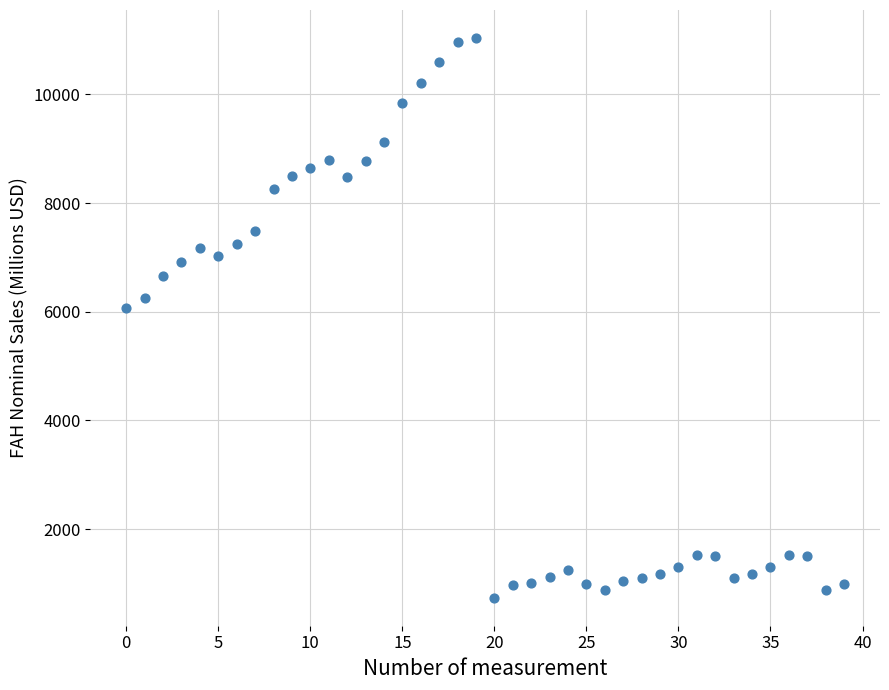

What Y value in the scatter plot is closest to 5887?

6059.9